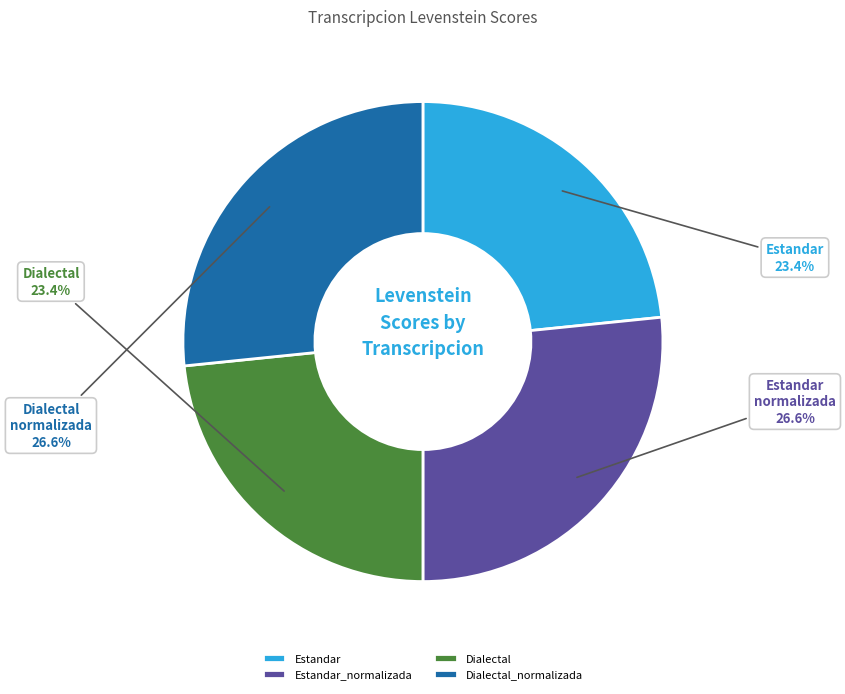

To the nearest percent, what is the average slice percentage?

25%